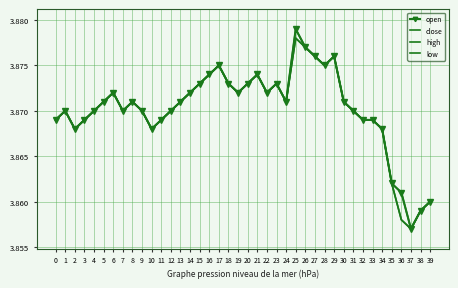

What is the sum of all close values?

154.8